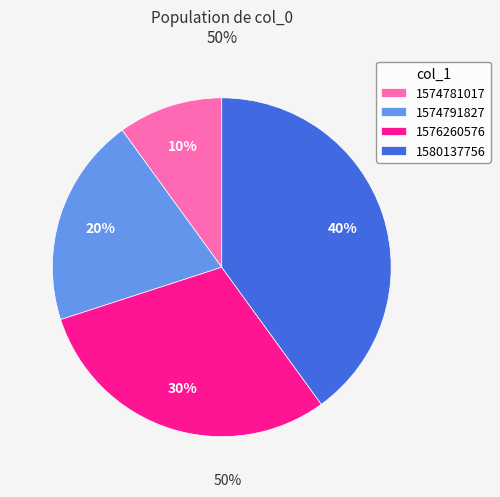

To the nearest percent, what is the combined percentage of 1576260576 and 1580137756?

70%